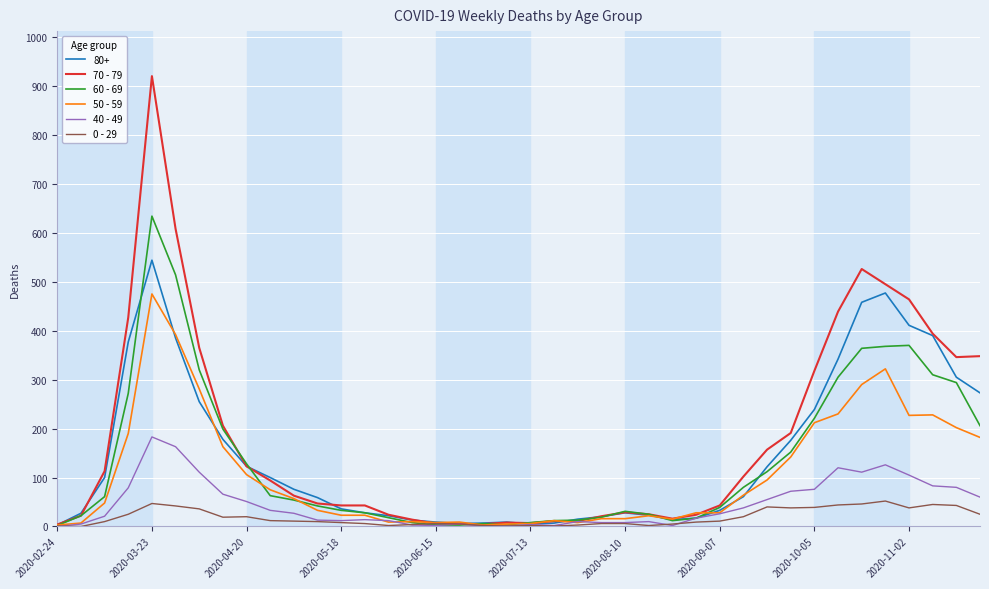

Rank the series by their maximum value, from highest to lowest.

70 - 79, 60 - 69, 80+, 50 - 59, 40 - 49, 0 - 29